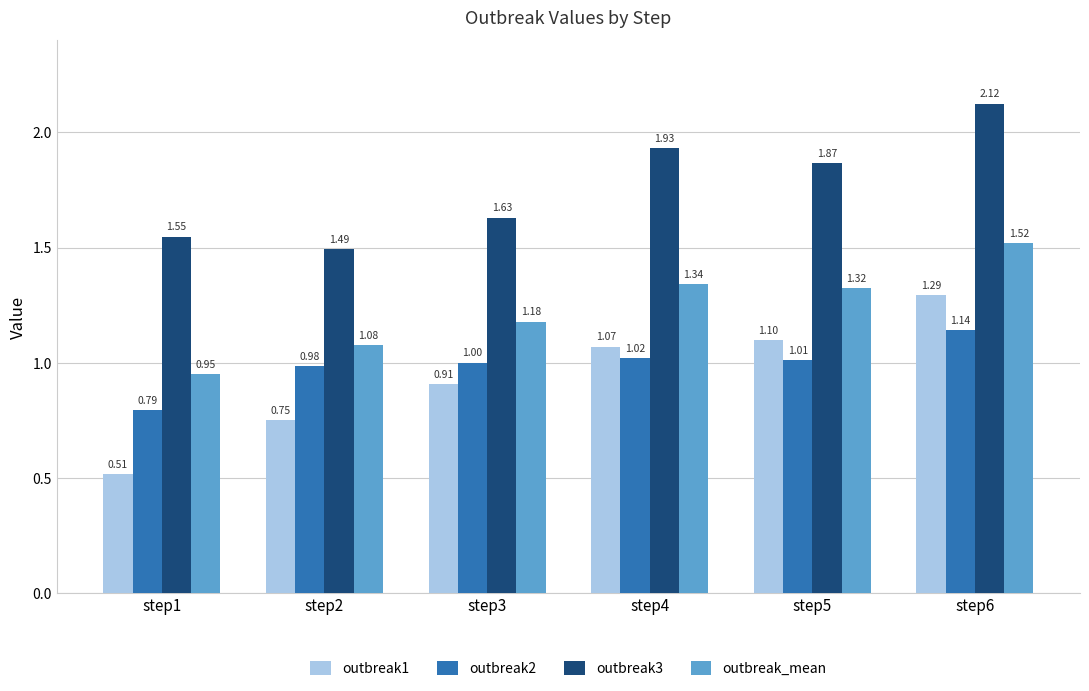

What is the spread (max minus min) of values at step2?

0.7